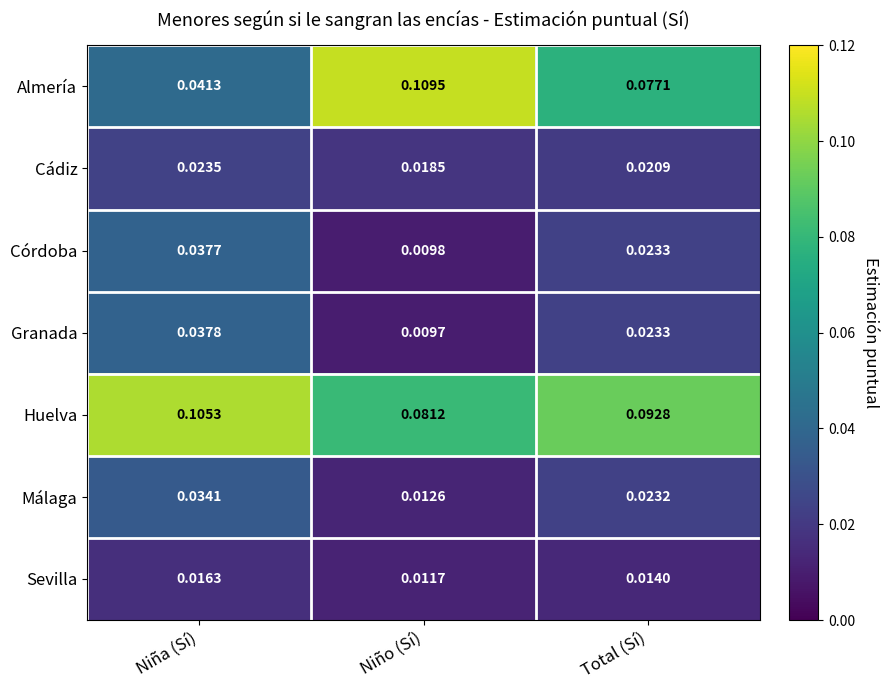

Which series has the largest range (max minus min)?

Almería